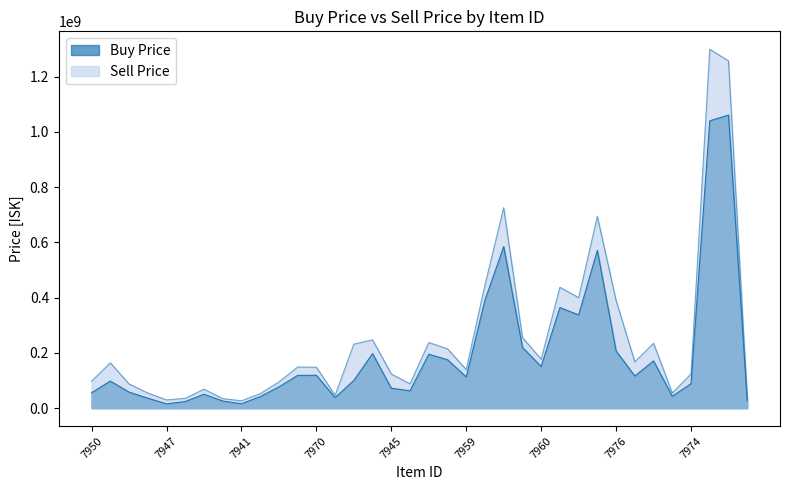

True or false: Buy Price and Sell Price intersect in this chart.

False